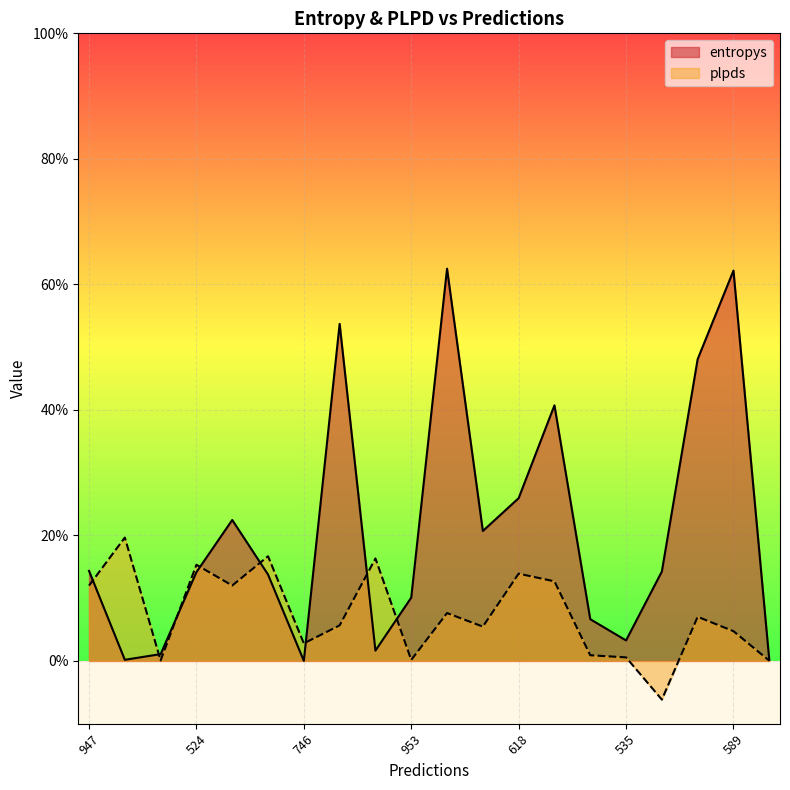

What is the difference between the maximum and minimum values in the entropys series?

3.1